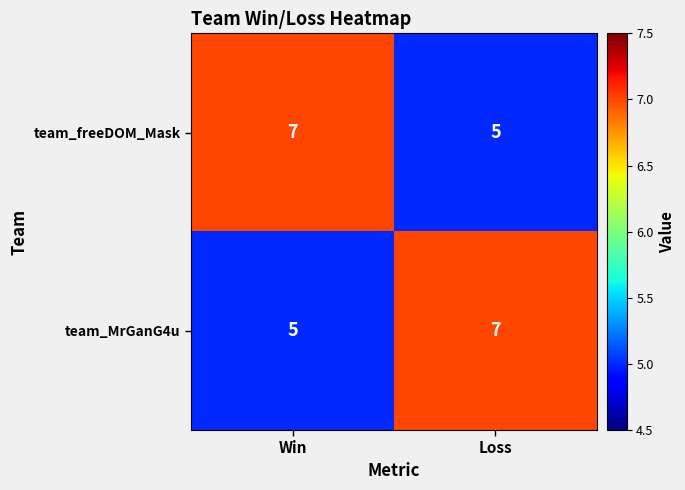

True or false: team_MrGanG4u has a value of 5 at Win.

True